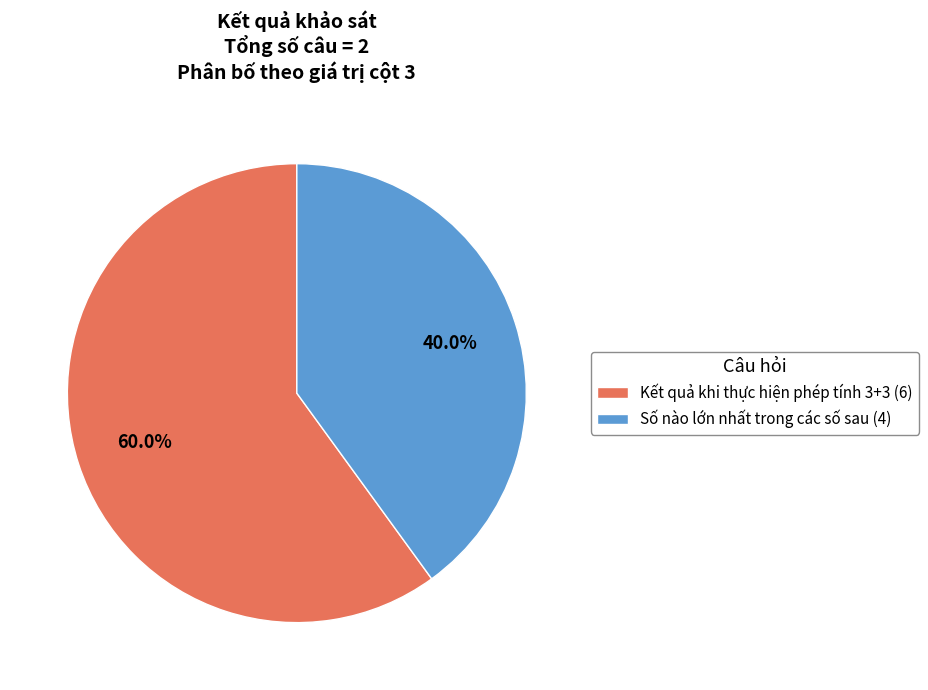

To the nearest percent, what percentage of the pie is Số nào lớn nhất trong các số sau?

40%